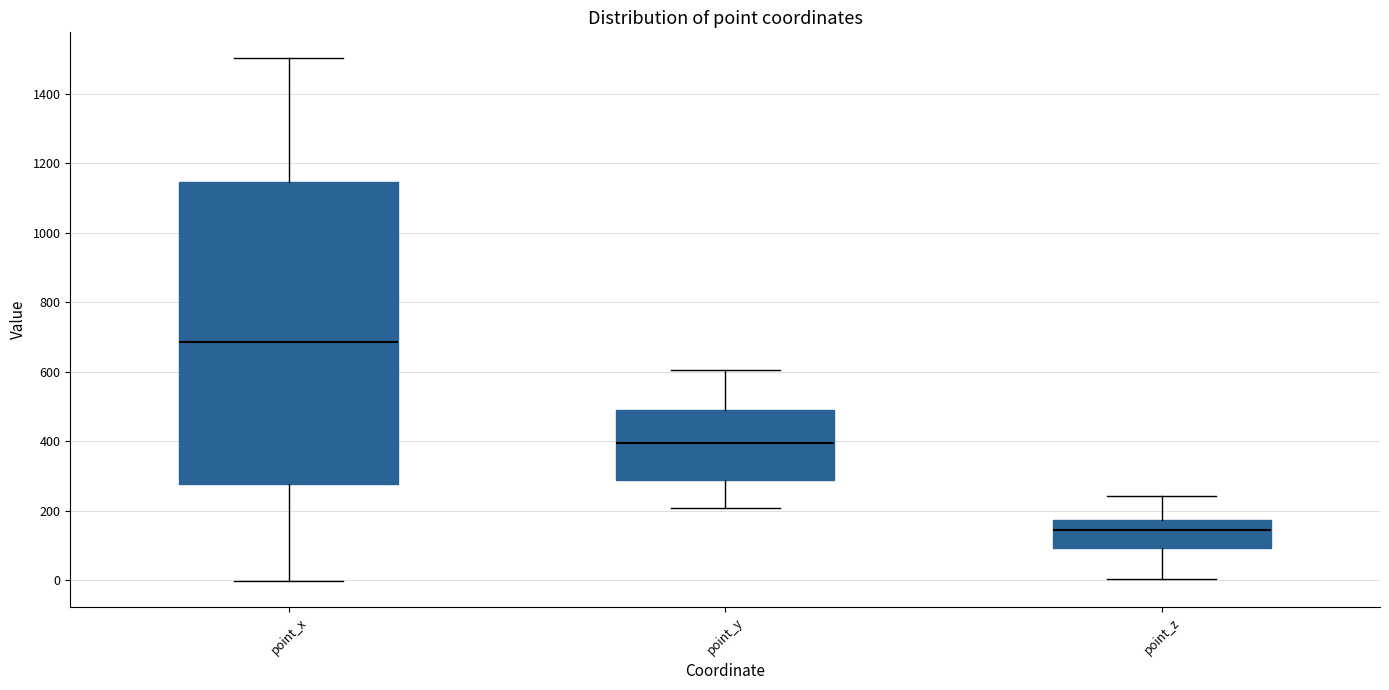

Reading left to right, read every box against the y-axis: the position of its median line, the range the box covers, and the ends of its whiskers. The values are not printed on the chart, so give them approximately, as read against the axis.

point_x: median 680, box 280 to 1140, whiskers 0 to 1500
point_y: median 400, box 280 to 500, whiskers 200 to 600
point_z: median 140, box 100 to 180, whiskers 0 to 240